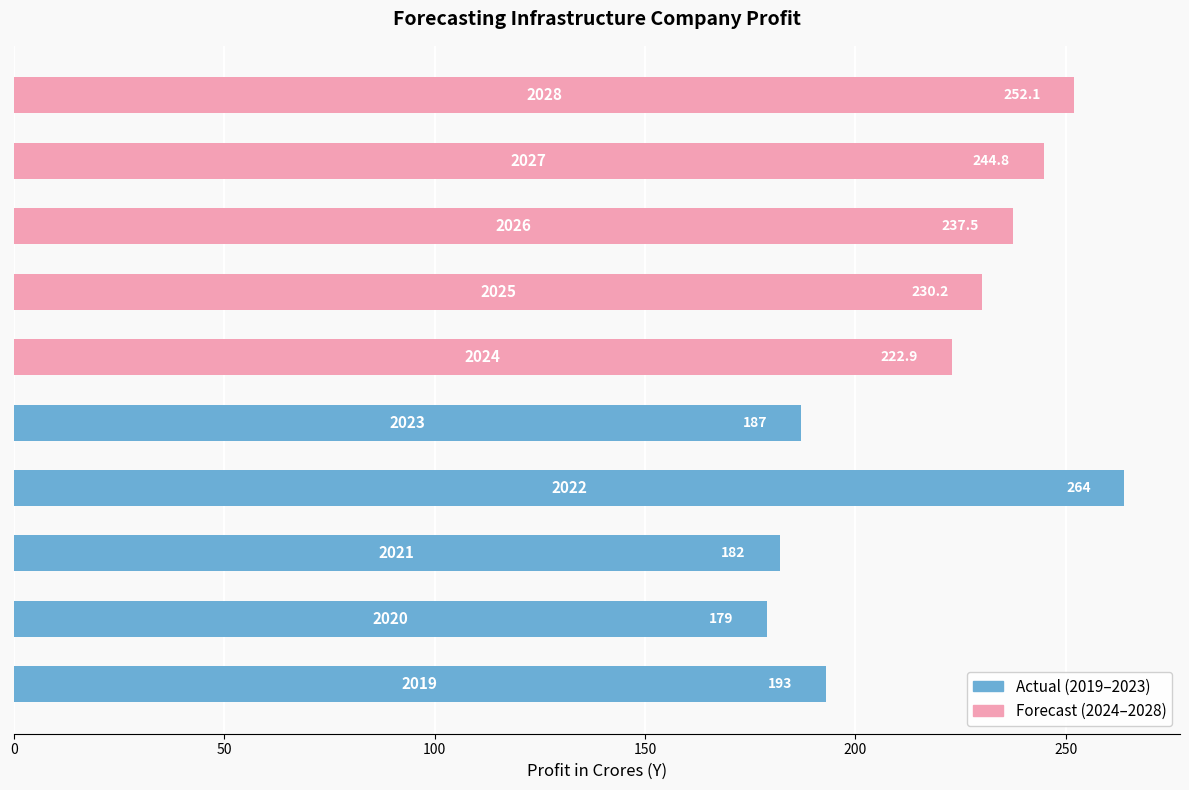

What is the approximate value at 2026?

237.5